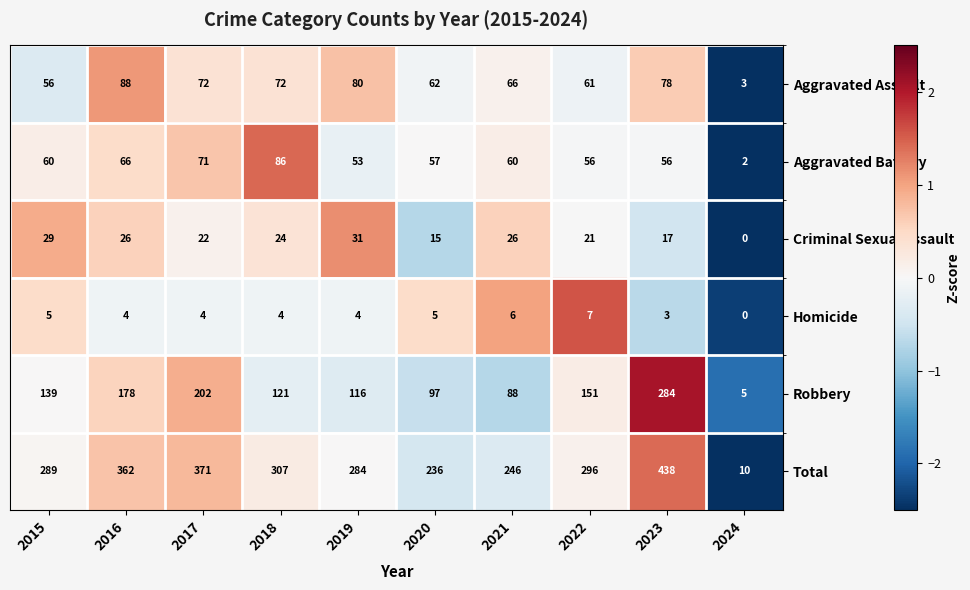

Which series changed the most between 2022 and 2024?

Total